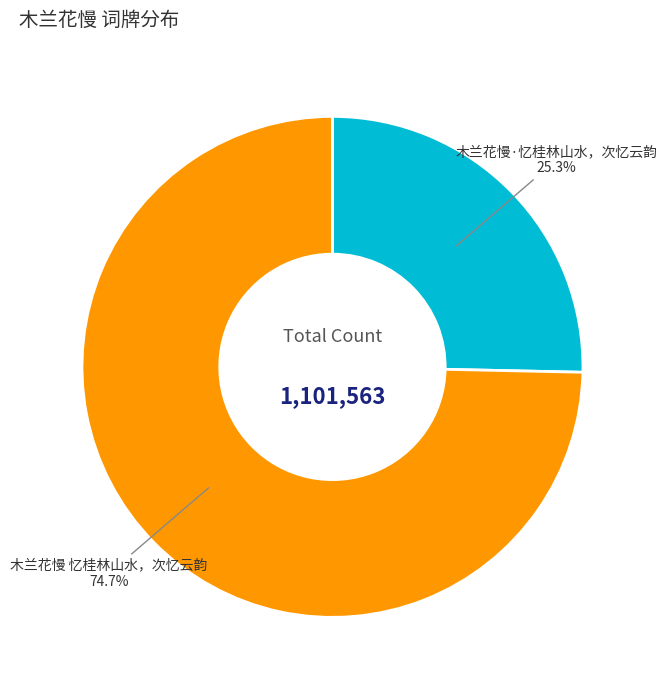

Do 木兰花慢 忆桂林山水，次忆云韵 and 木兰花慢·忆桂林山水，次忆云韵 together represent more than half of the pie?

Yes